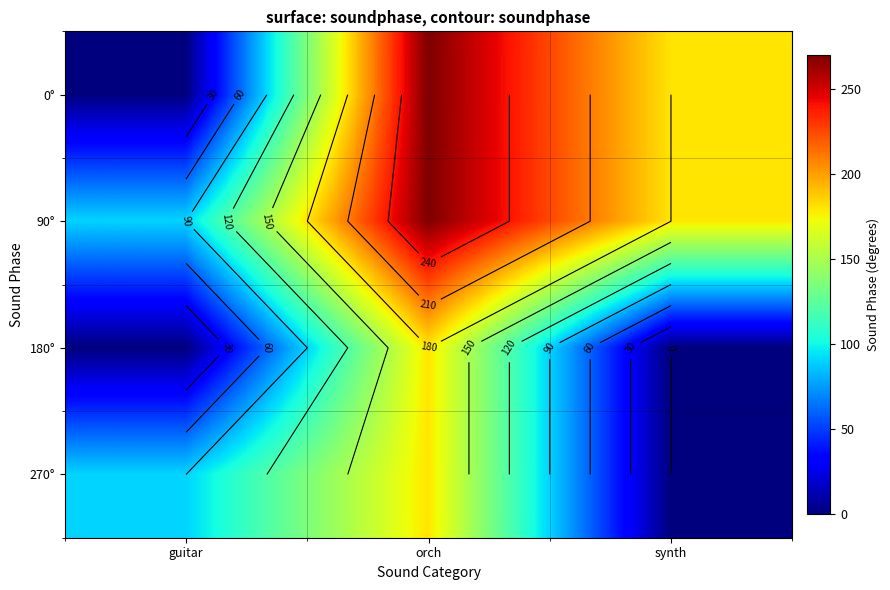

What is the maximum value shown in the chart?

270